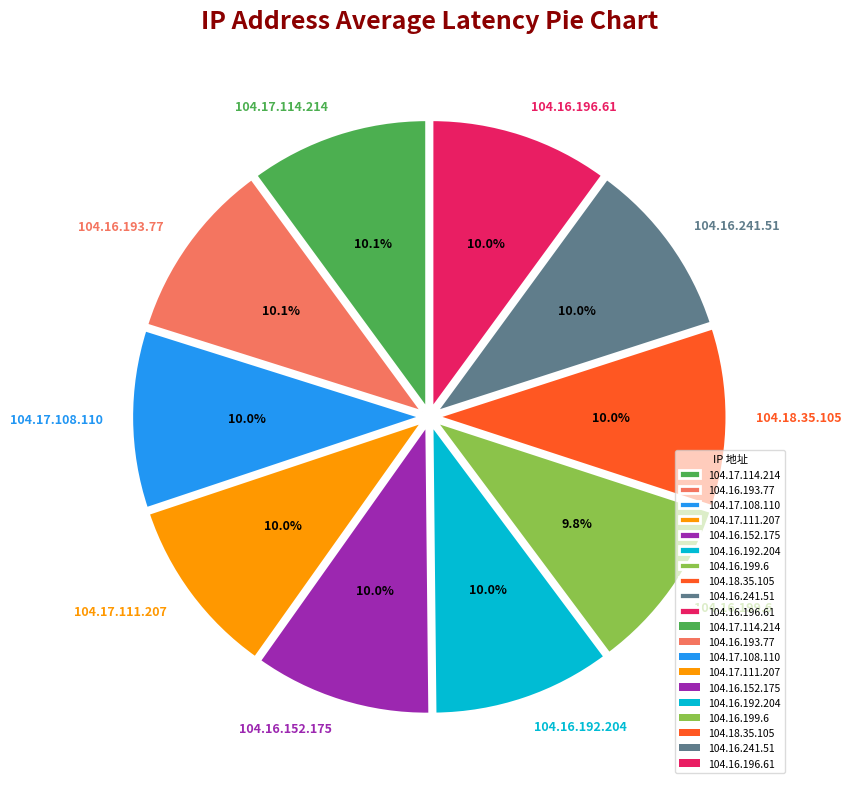

To the nearest percent, what percentage of the pie is 104.18.35.105?

10%